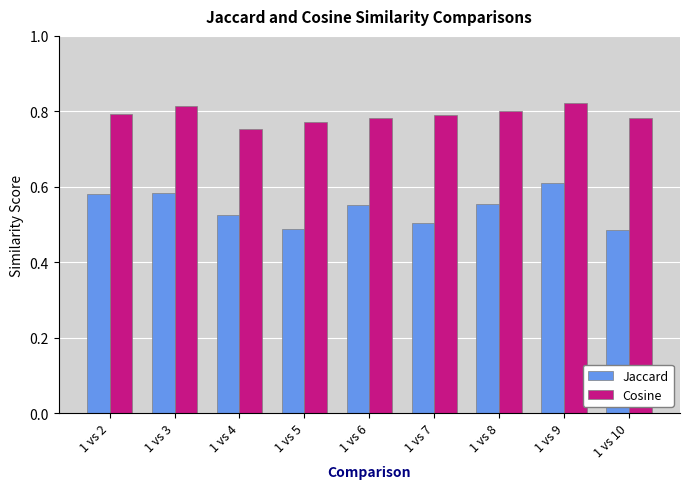

What is the sum of the Jaccard values at 1 vs 2 and 1 vs 7?

1.1